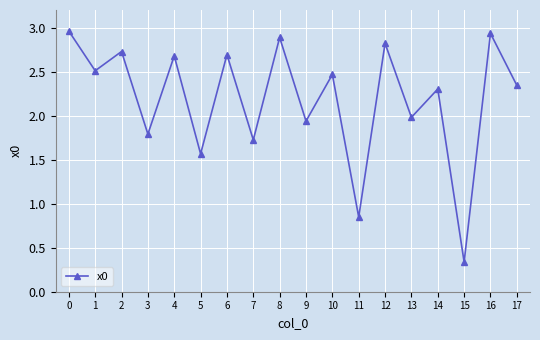

Which label corresponds to the smallest value in the chart?

15